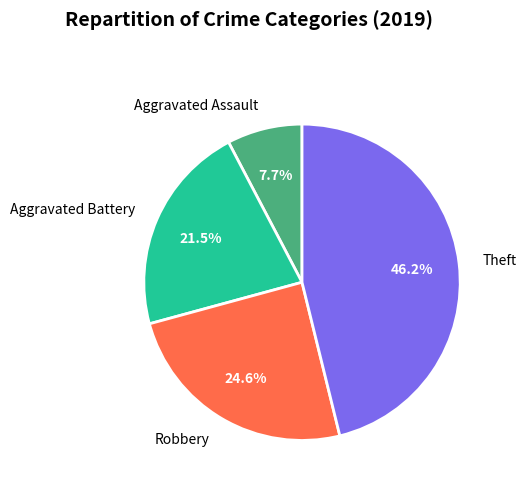

The Aggravated Assault slice represents 1% of the pie. True or false?

False